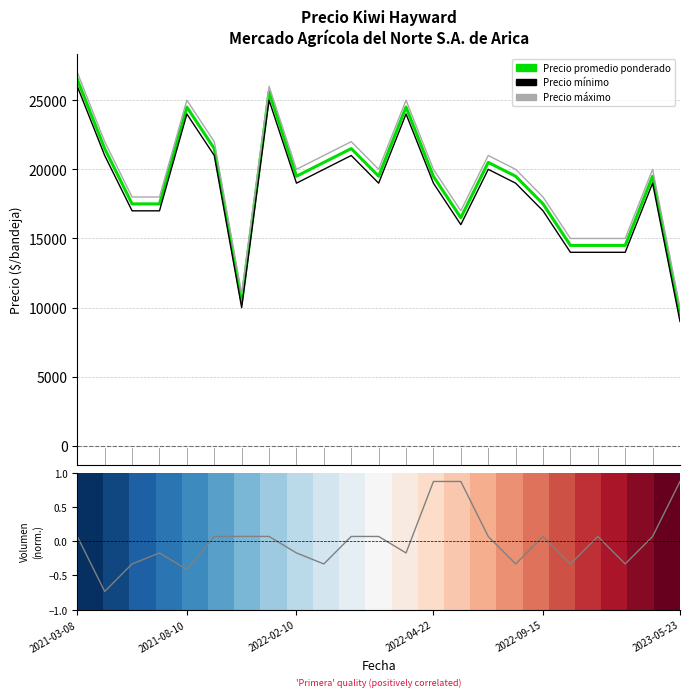

What is the maximum value for Precio minimo?

26000.0